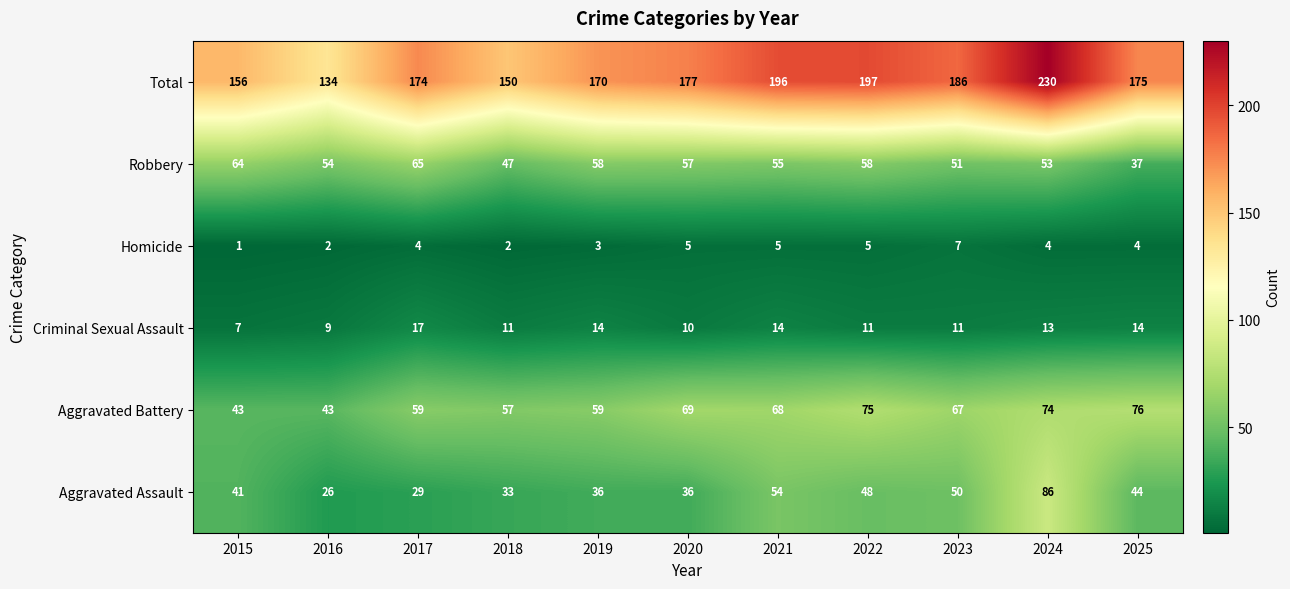

At which category is the sum across all series the highest?

2024